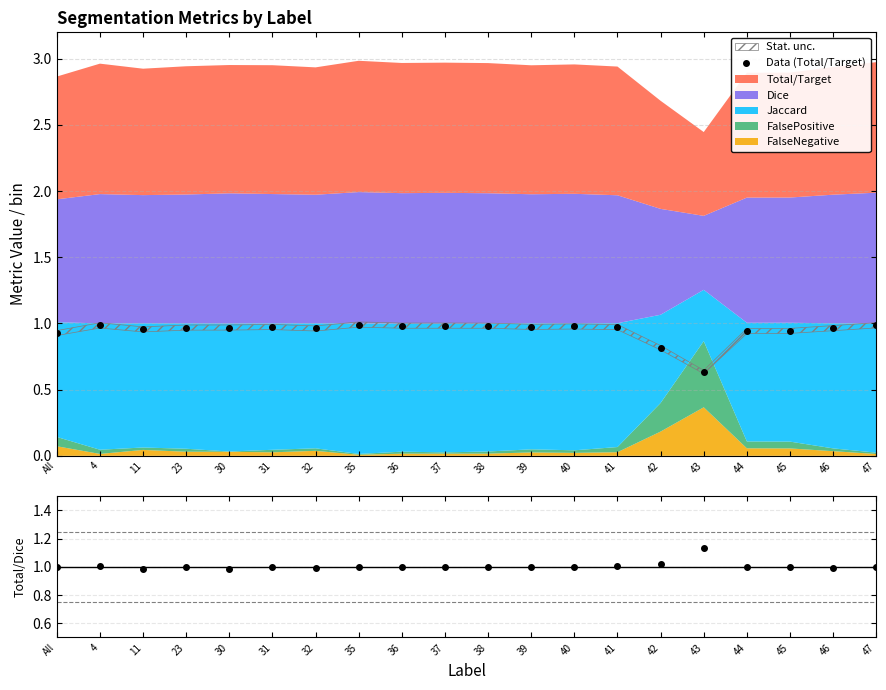

Is the value of Data (Total/Target) at 42 greater than the value of Total/Dice at 38?

No